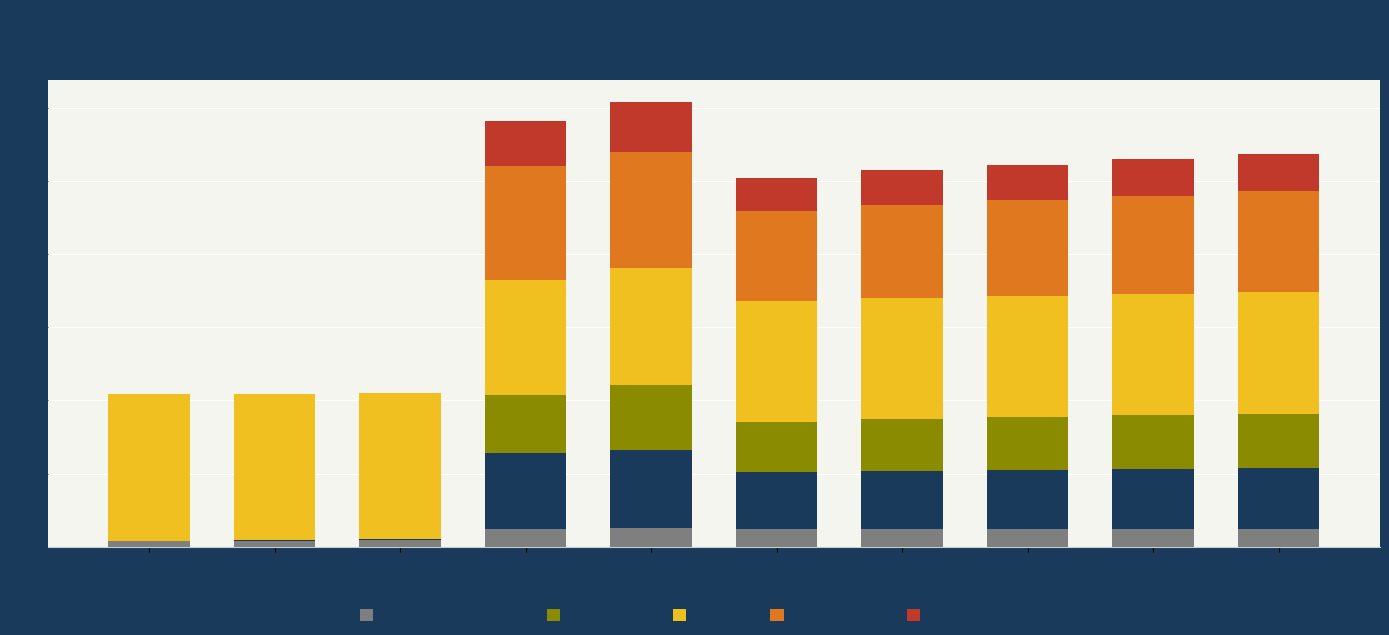

The value of Population at 2016 is 124. True or false?

True